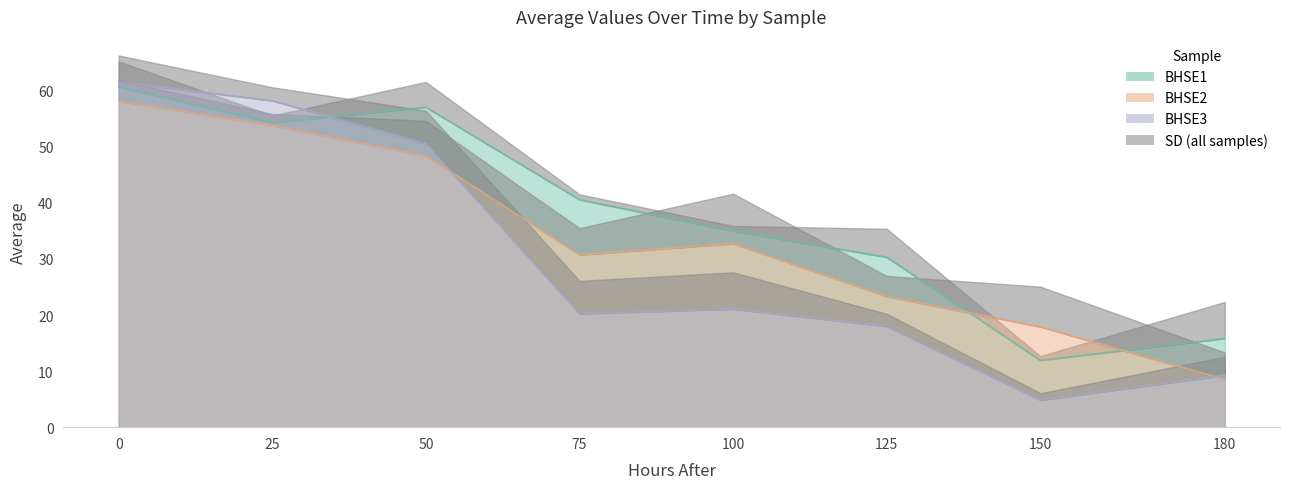

What value does the BHSE2 series have at 180?

8.5